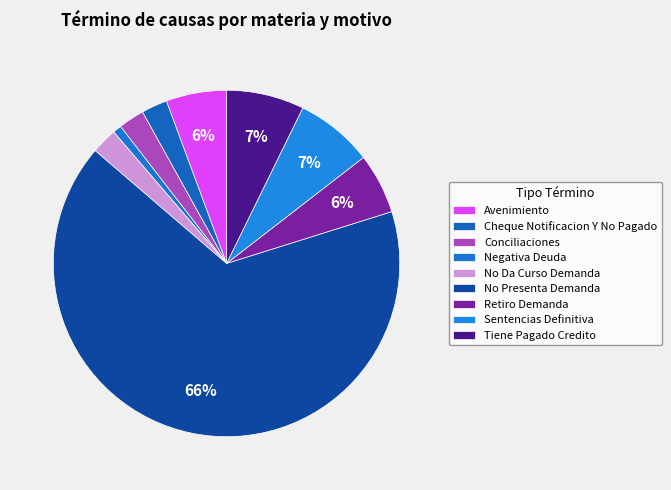

To the nearest percent, what is the difference between the largest and smallest slice percentages?

65%